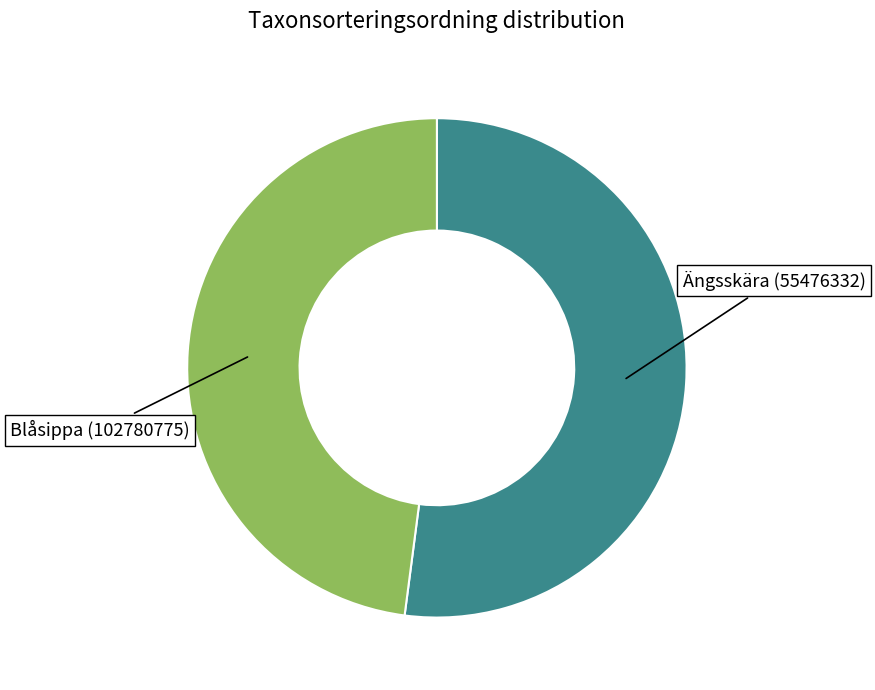

Which has a higher value, Ängsskära (55476332) or Blåsippa (102780775)?

Ängsskära (55476332)